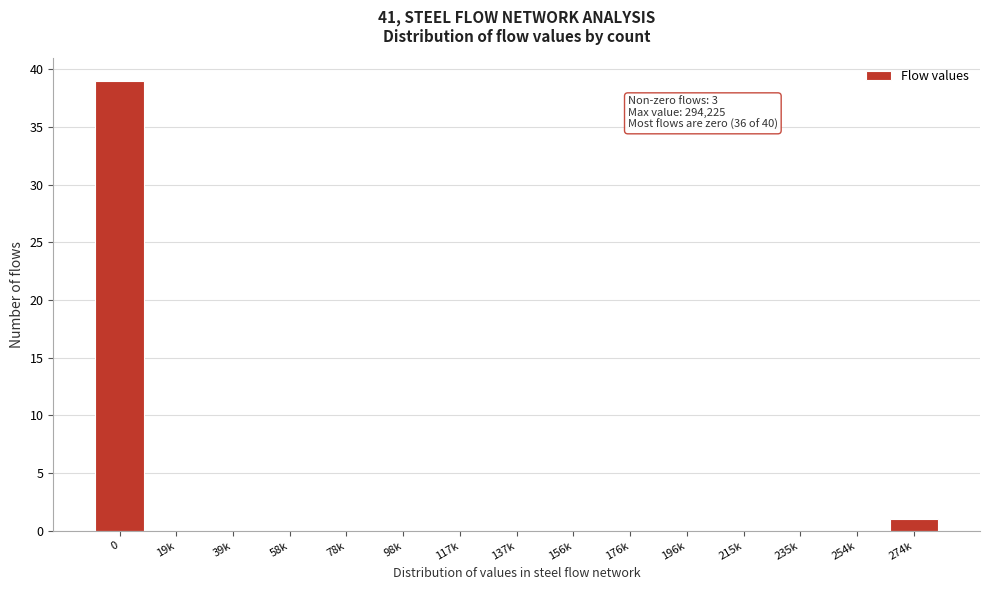

Reading left to right, list all the values displayed in this chart.

0=39	19k=0	39k=0	58k=0	78k=0	98k=0	117k=0	137k=0	156k=0	176k=0	196k=0	215k=0	235k=0	254k=0	274k=1